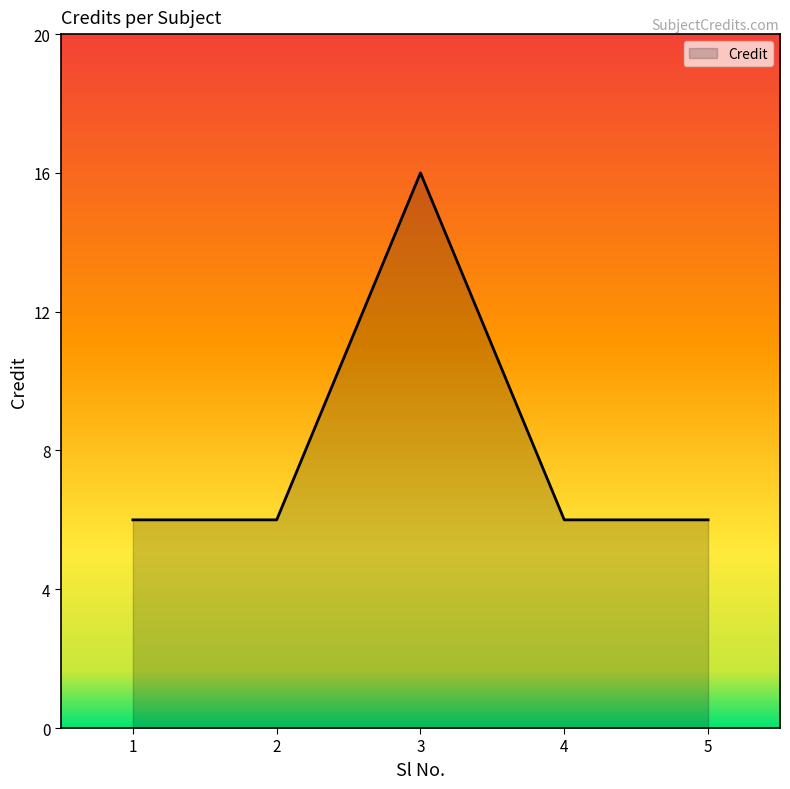

What is the maximum value shown in the chart?

16